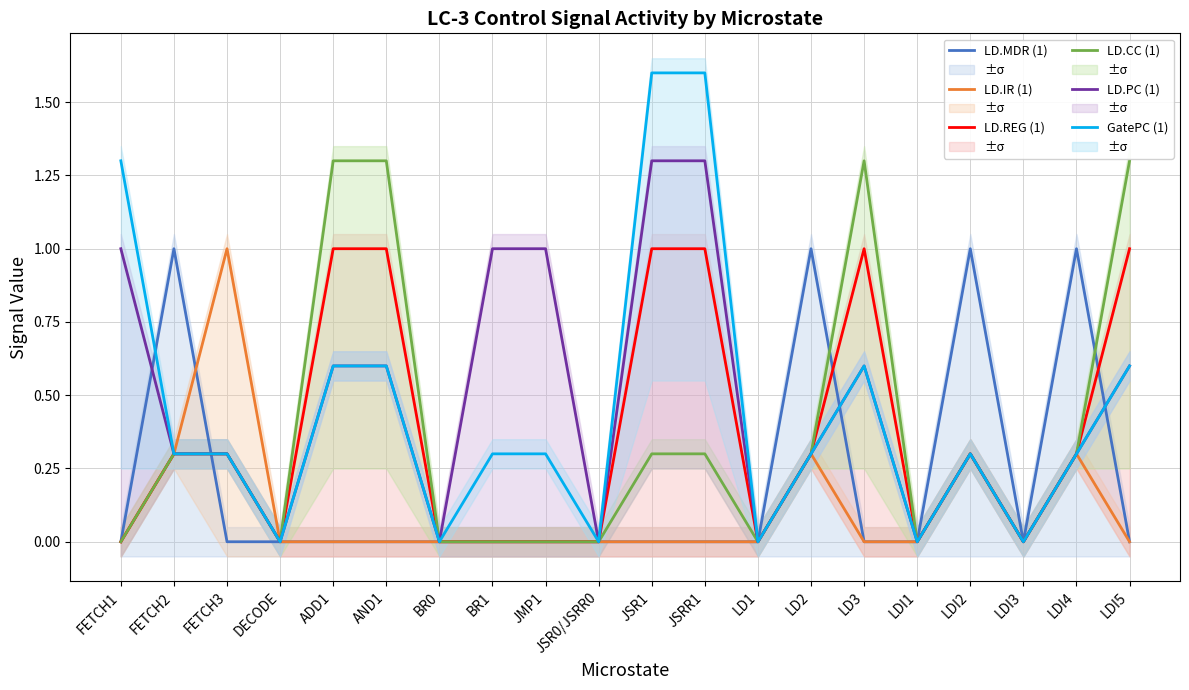

Rank the categories by LD.CC (1) value from highest to lowest.

ADD1, AND1, LD3, LDI5, FETCH2, FETCH3, JSR1, JSRR1, LD2, LDI2, LDI4, FETCH1, DECODE, BR0, BR1, JMP1, JSR0/JSRR0, LD1, LDI1, LDI3